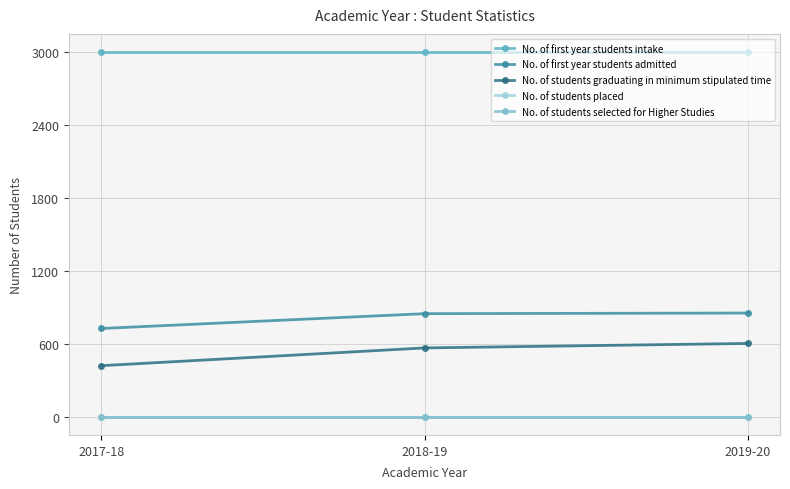

What is the difference between the No. of first year students admitted values at 2017-18 and 2018-19?

122